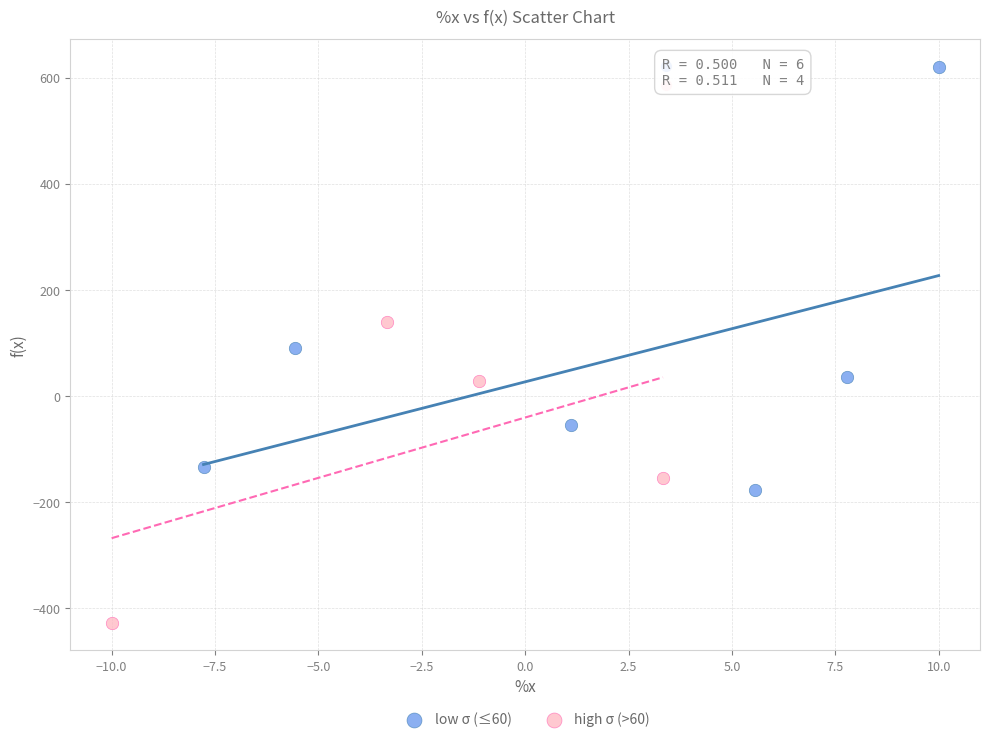

Which series reaches the maximum Y coordinate?

low σ (≤60)